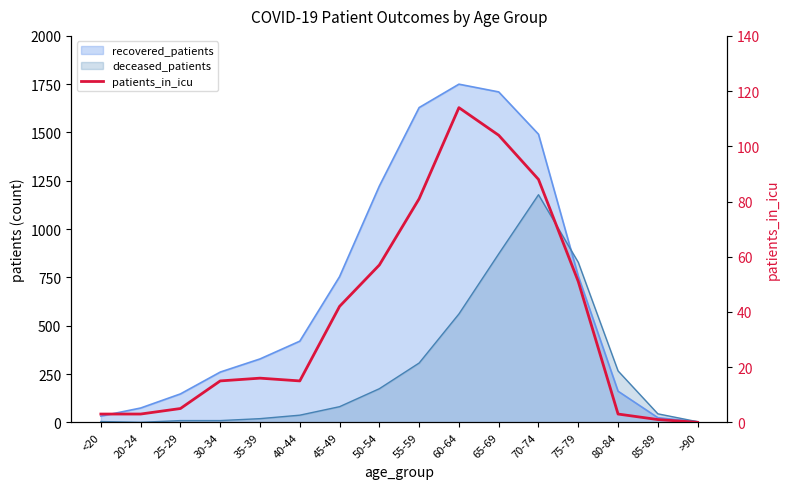

At which category does the chart reach its minimum across all series?

>90